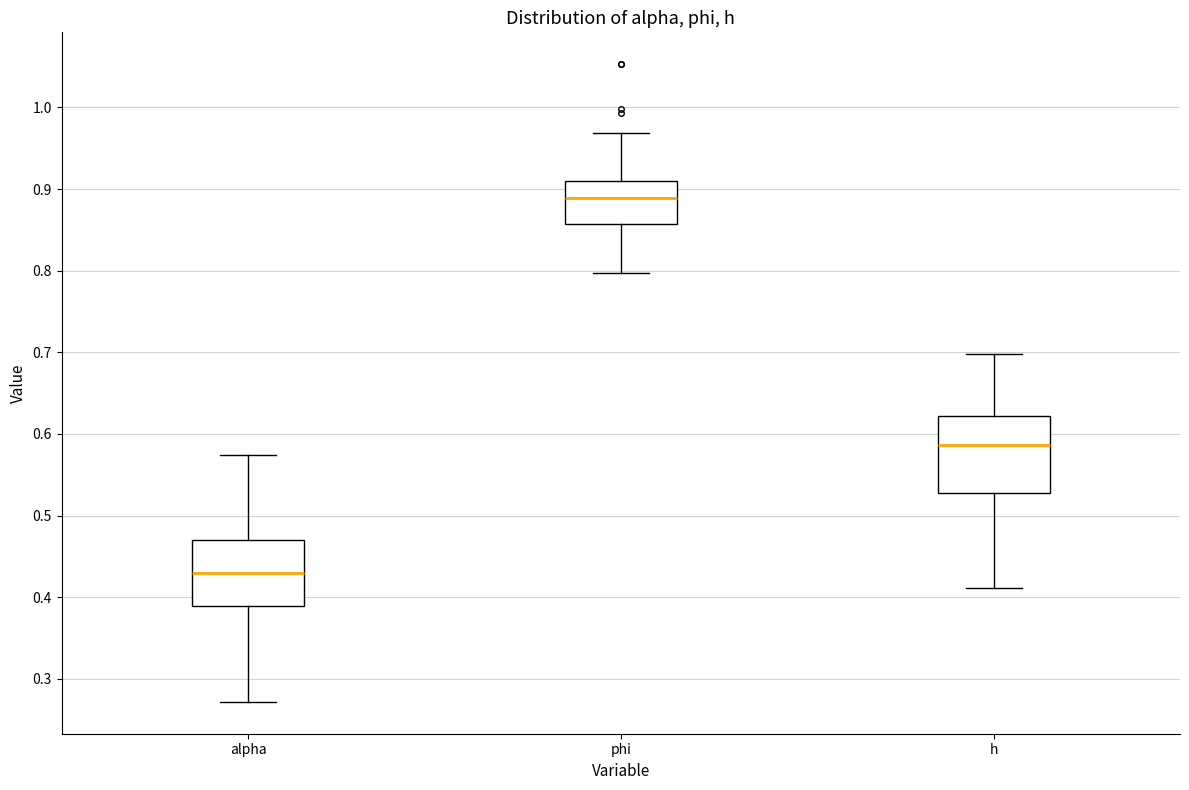

Comparing the boxes themselves (not the whiskers), which one is the tallest?

h